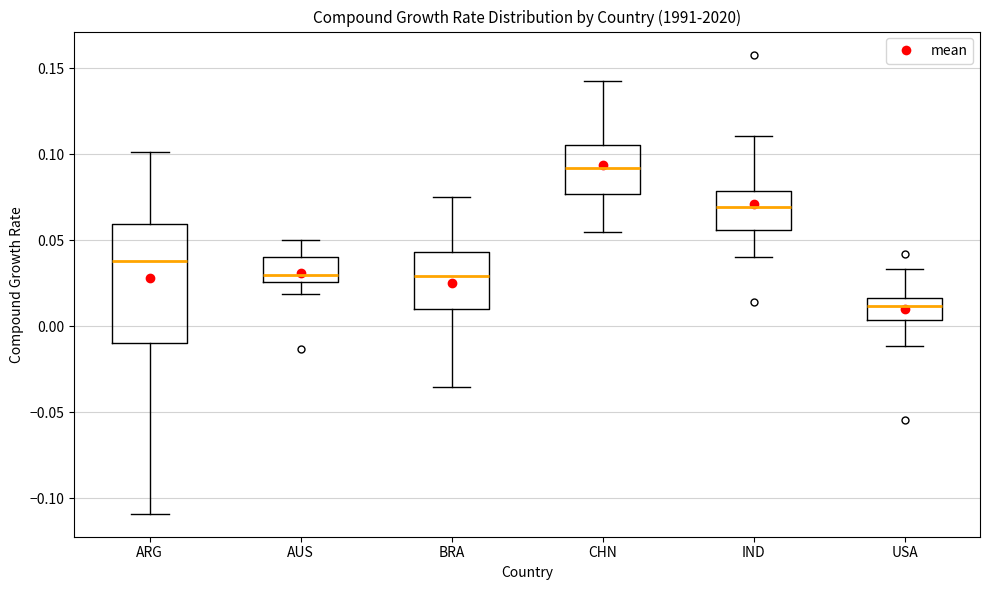

Reading left to right, transcribe this box plot: for each box, give where its median line is, the range the box spans, and where its two whiskers end, as read against the y-axis. The values are not printed on the chart, so give them approximately, as read against the axis.

ARG: median 0.040, box -0.010 to 0.060, whiskers -0.110 to 0.100
AUS: median 0.030, box 0.025 to 0.040, whiskers 0.020 to 0.050
BRA: median 0.030, box 0.010 to 0.045, whiskers -0.035 to 0.075
CHN: median 0.090, box 0.075 to 0.105, whiskers 0.055 to 0.140
IND: median 0.070, box 0.055 to 0.080, whiskers 0.040 to 0.110
USA: median 0.010, box 0.005 to 0.015, whiskers -0.010 to 0.035